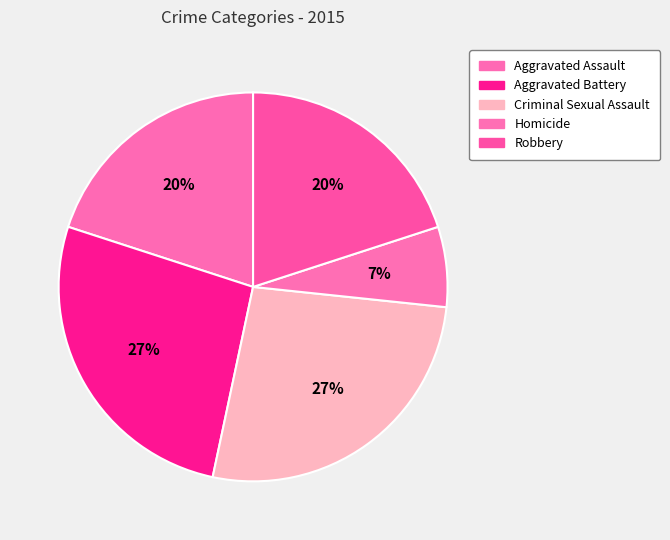

The Robbery slice represents 20% of the pie. True or false?

True